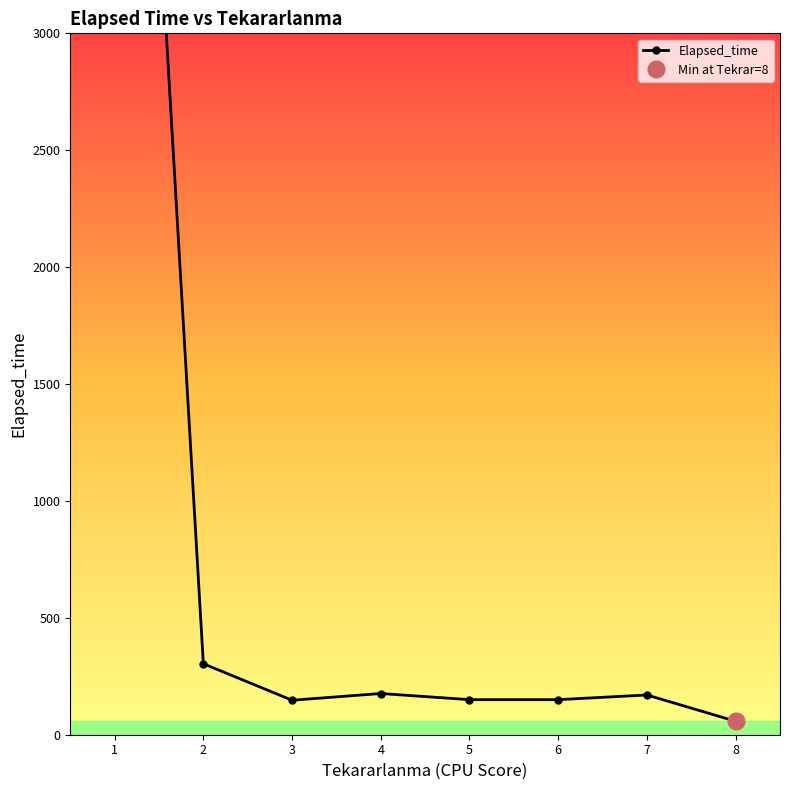

What is the difference between the second highest and minimum values?

246.1